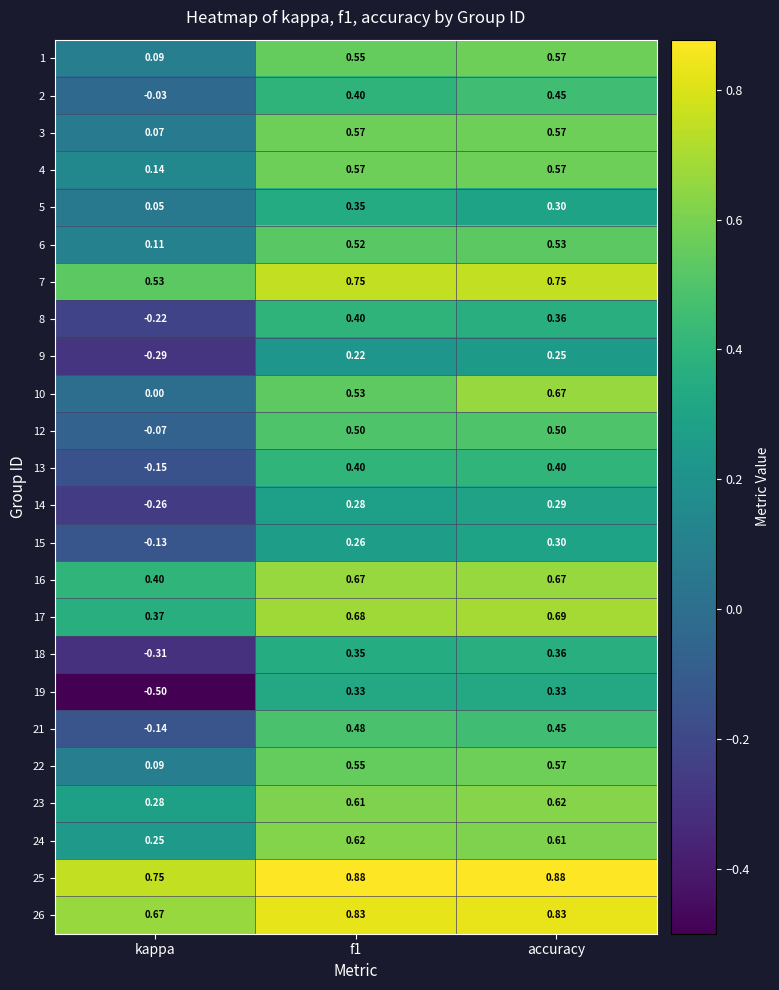

Which series has the largest total across all categories?

25